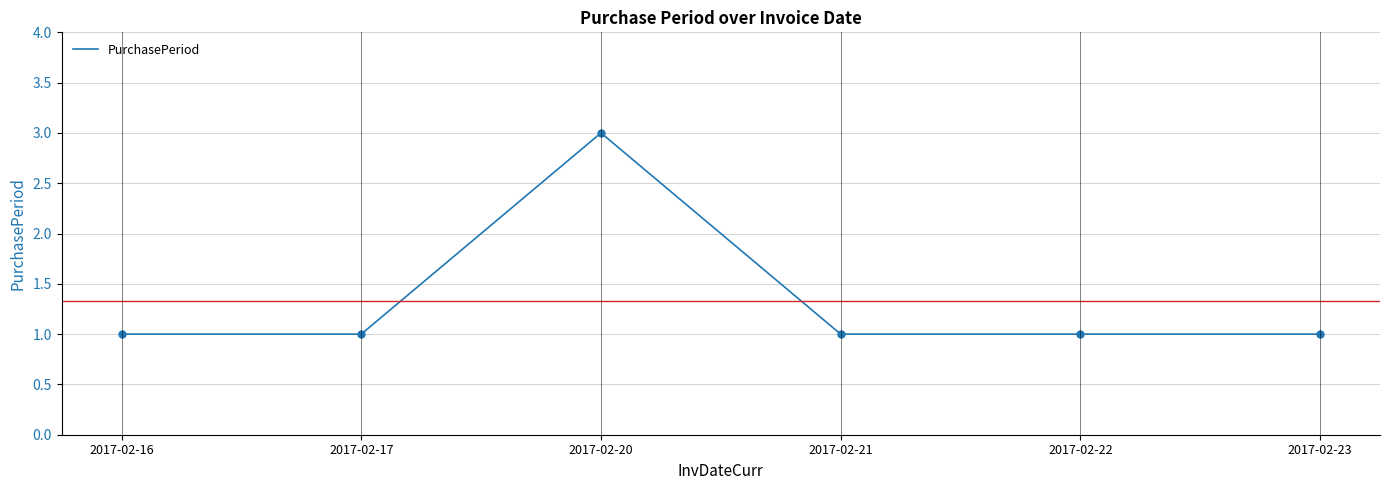

The value at 2017-02-16 is 1. True or false?

False